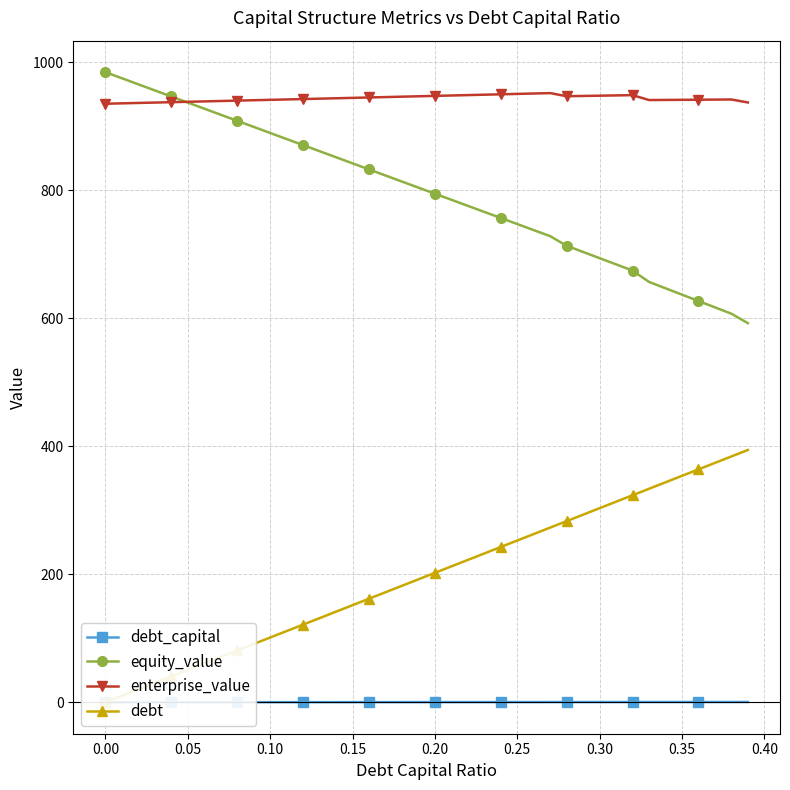

What value does the enterprise_value series have at 0.05?

937.9